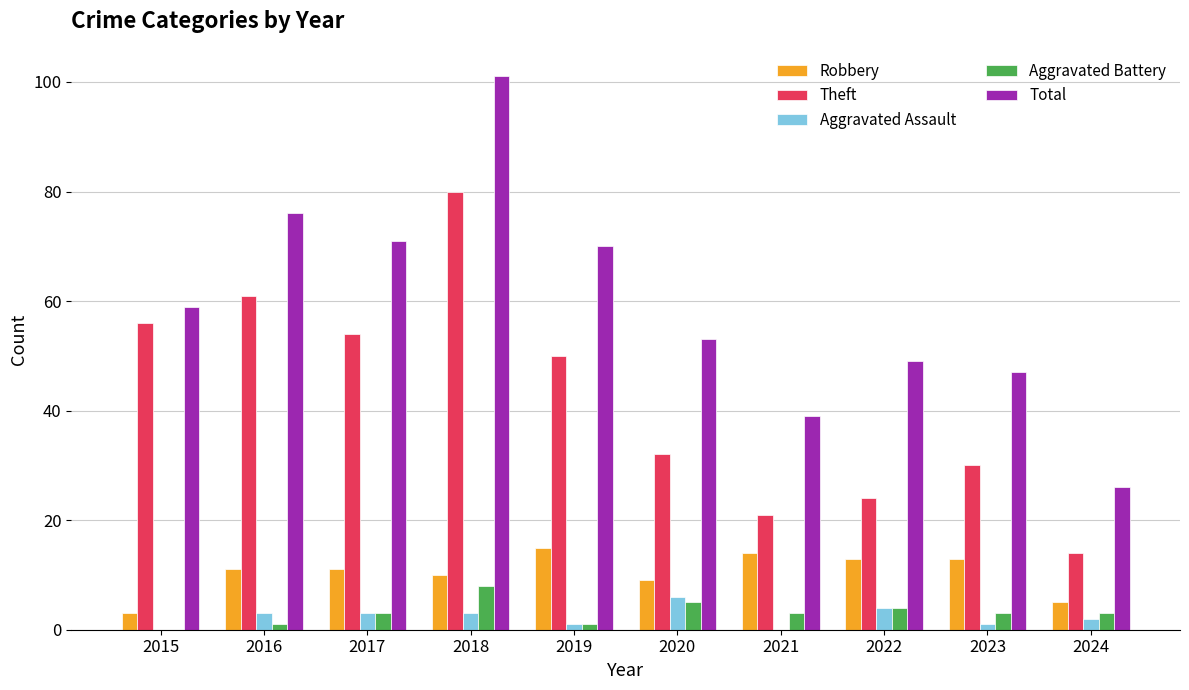

True or false: Total has a value of 39 at 2024.

False